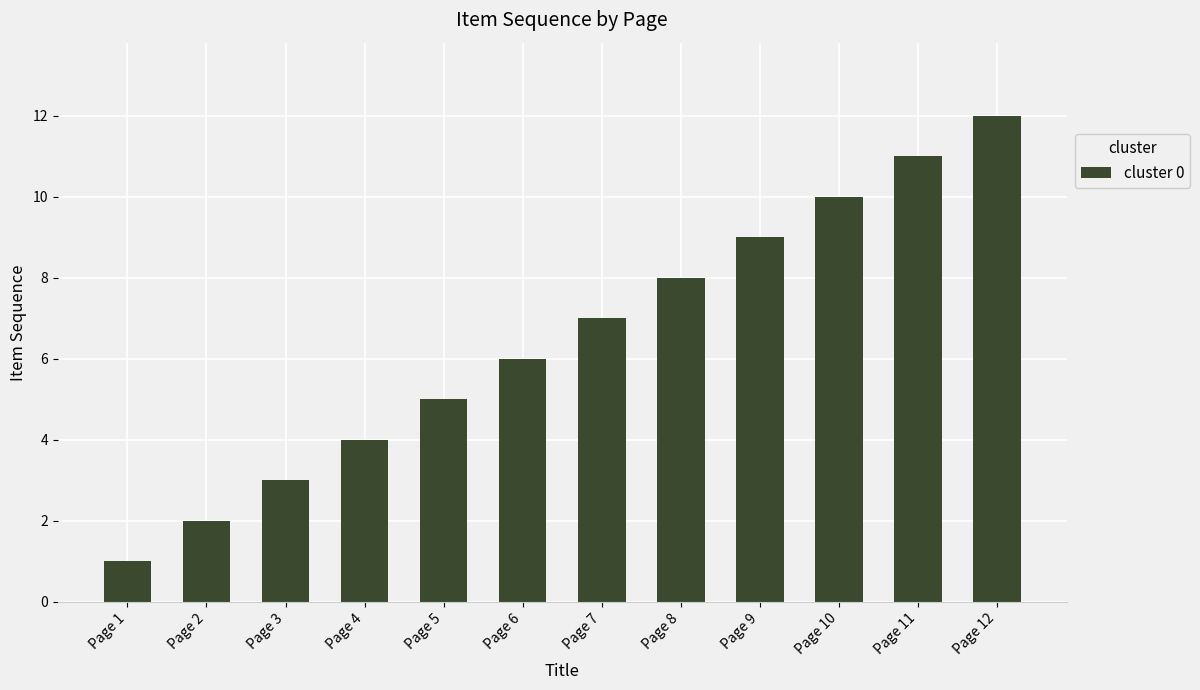

Reading left to right, extract all data points from this chart.

Page 1=1	Page 2=2	Page 3=3	Page 4=4	Page 5=5	Page 6=6	Page 7=7	Page 8=8	Page 9=9	Page 10=10	Page 11=11	Page 12=12